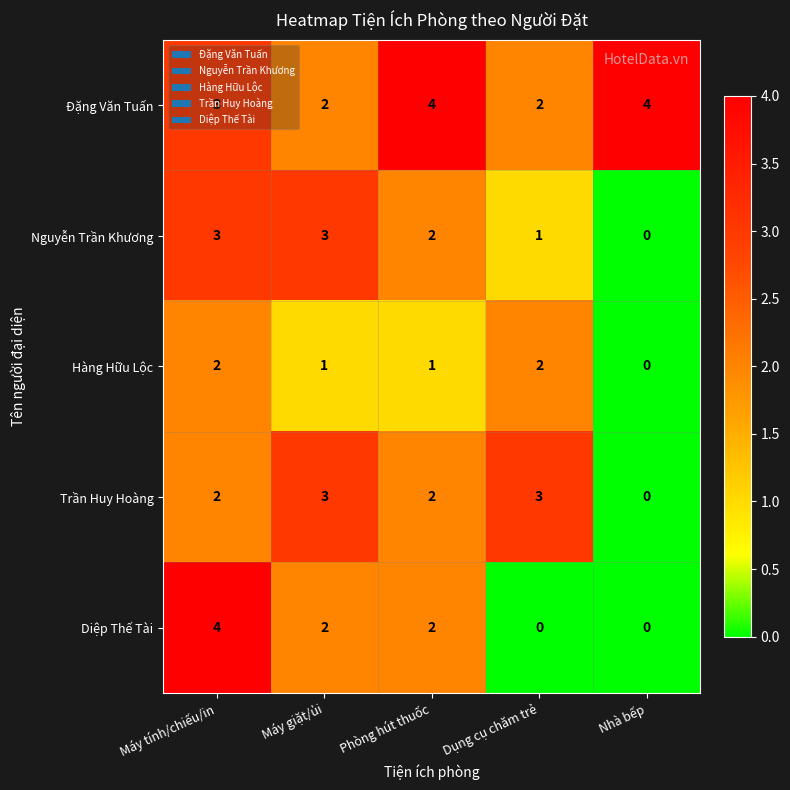

What is the greatest value displayed?

4